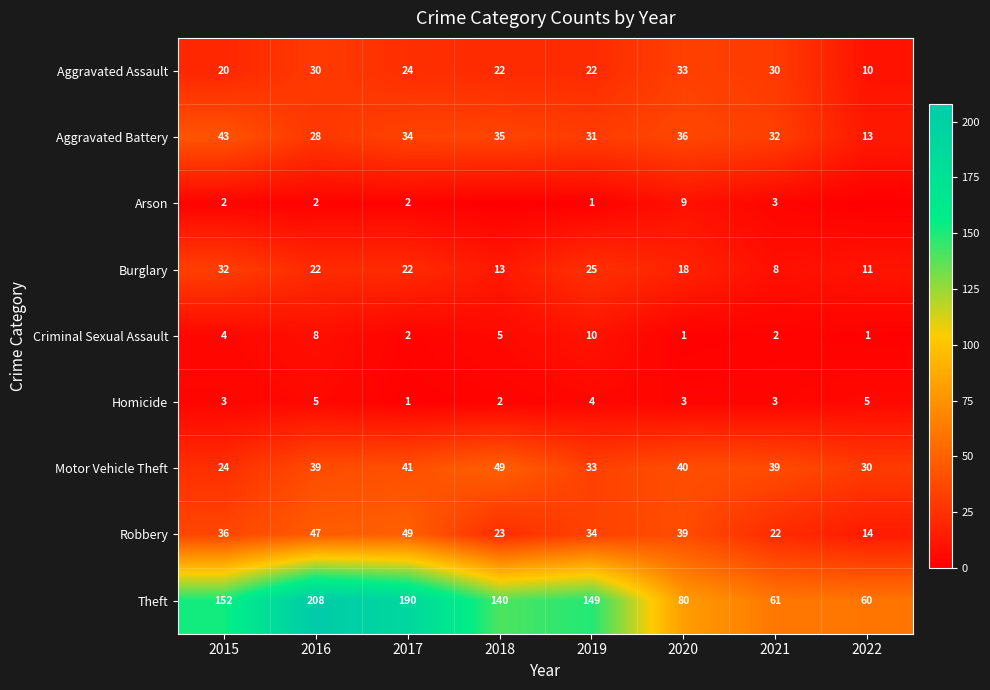

How many categories are shown in the chart?

8